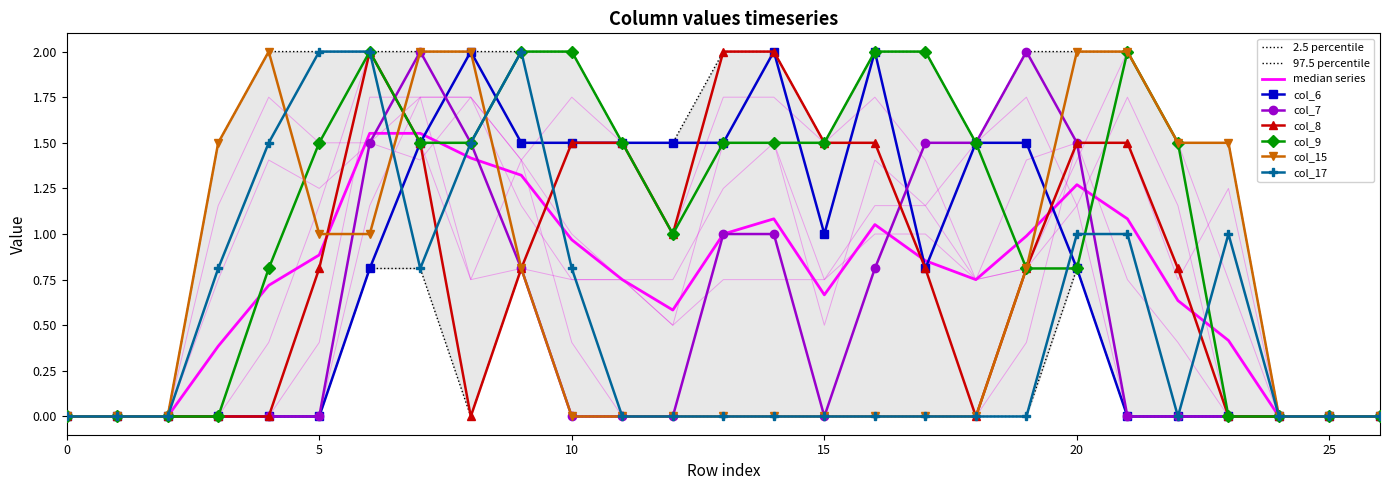

How many data points in col_9 are above 1?

15